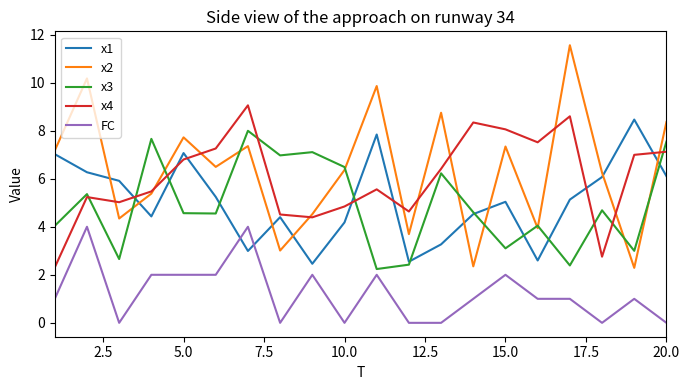

What is the difference between the maximum and minimum values in the FC series?

4.0